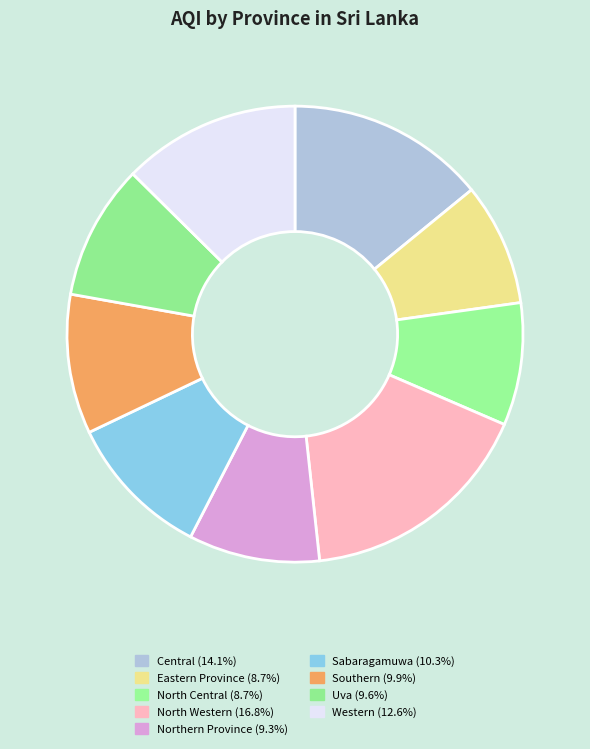

Which slice is the largest?

North Western